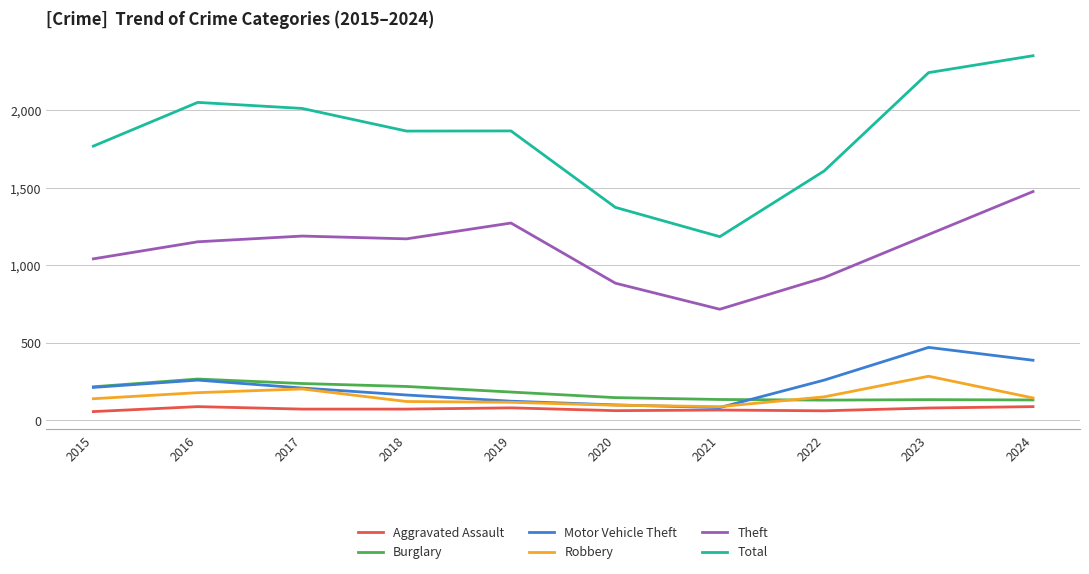

What is the minimum value shown in the chart?

56